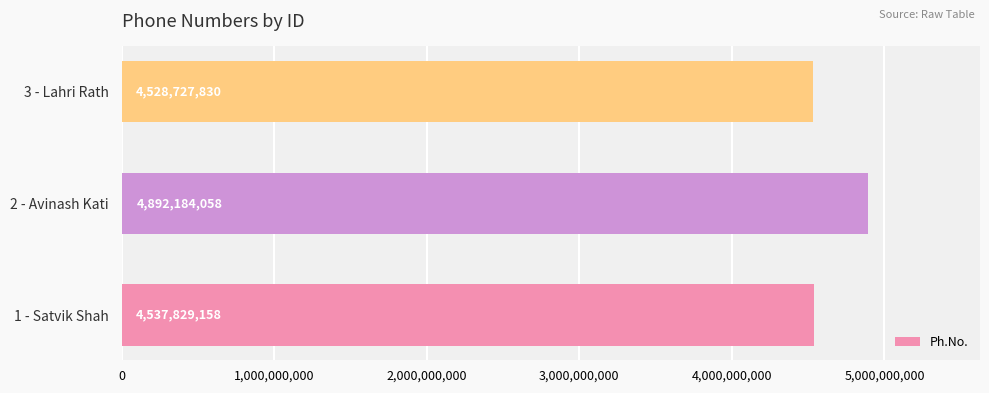

List the labels in order of value, largest first.

2 - Avinash Kati, 1 - Satvik Shah, 3 - Lahri Rath